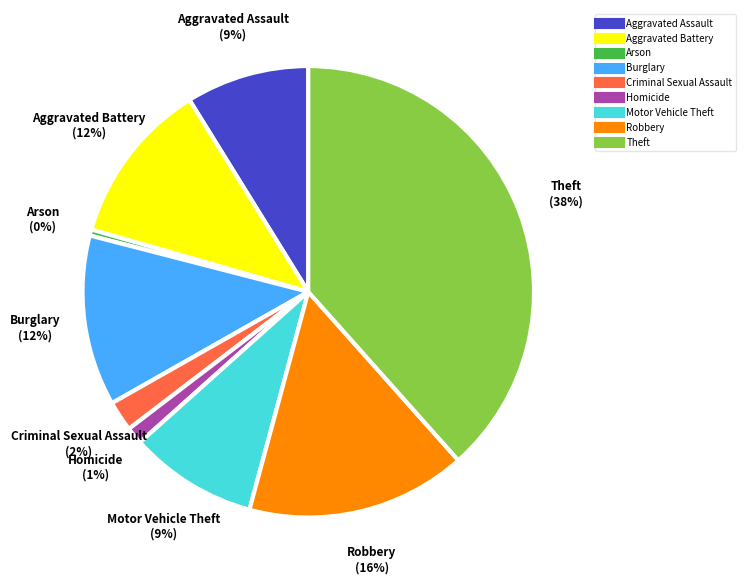

Do Aggravated Battery and Aggravated Assault together represent more than half of the pie?

No